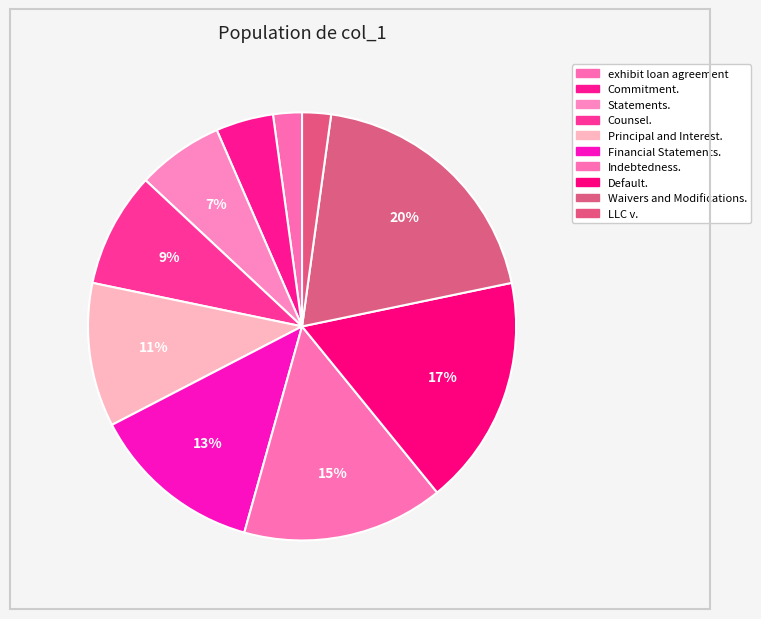

Does Statements. account for over 50% of the chart?

No